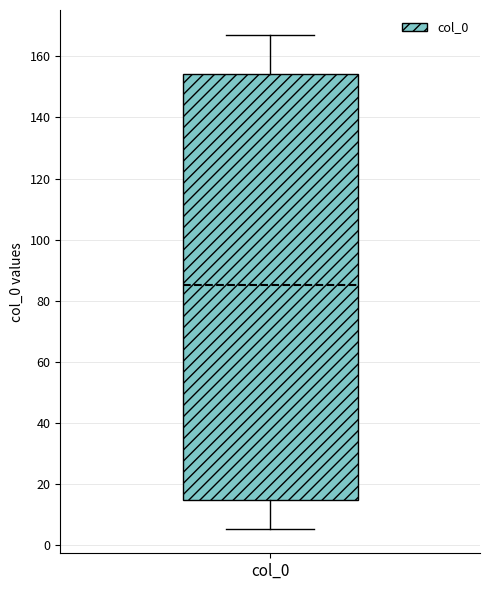

Read this box plot against the y-axis: the position of the median line, the range covered by the box, and the ends of both whiskers. The values are not printed on the chart, so give them approximately, as read against the axis.

median 86, box 14 to 154, whiskers 6 to 168